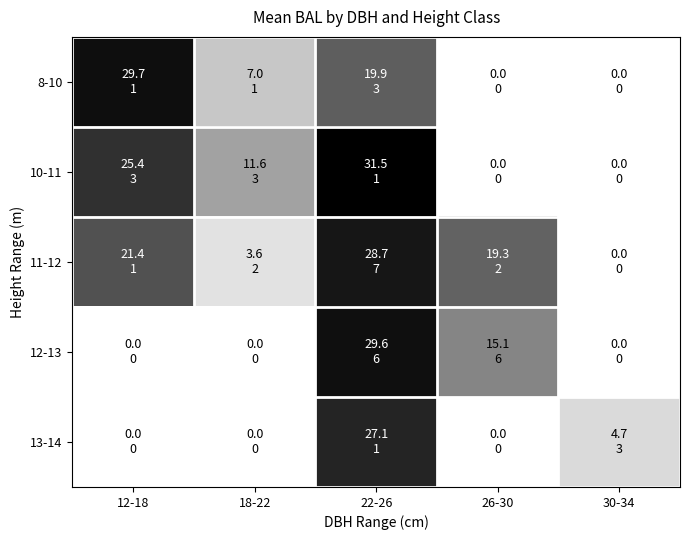

Which category has the lowest value across all series?

26-30